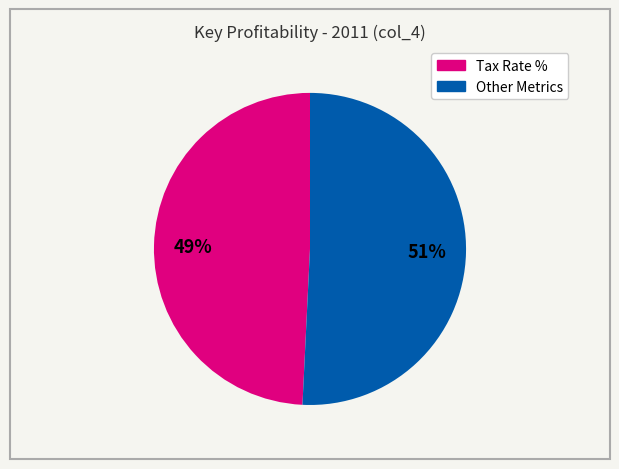

Is there a majority slice in this chart?

Yes